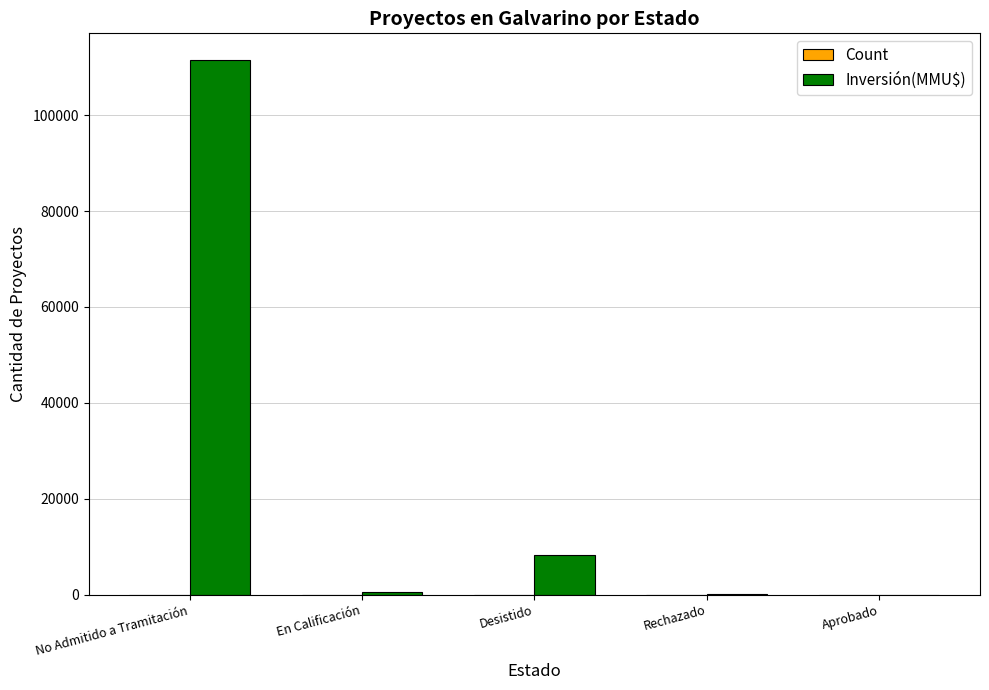

What is the spread (max minus min) of values at Aprobado?

2